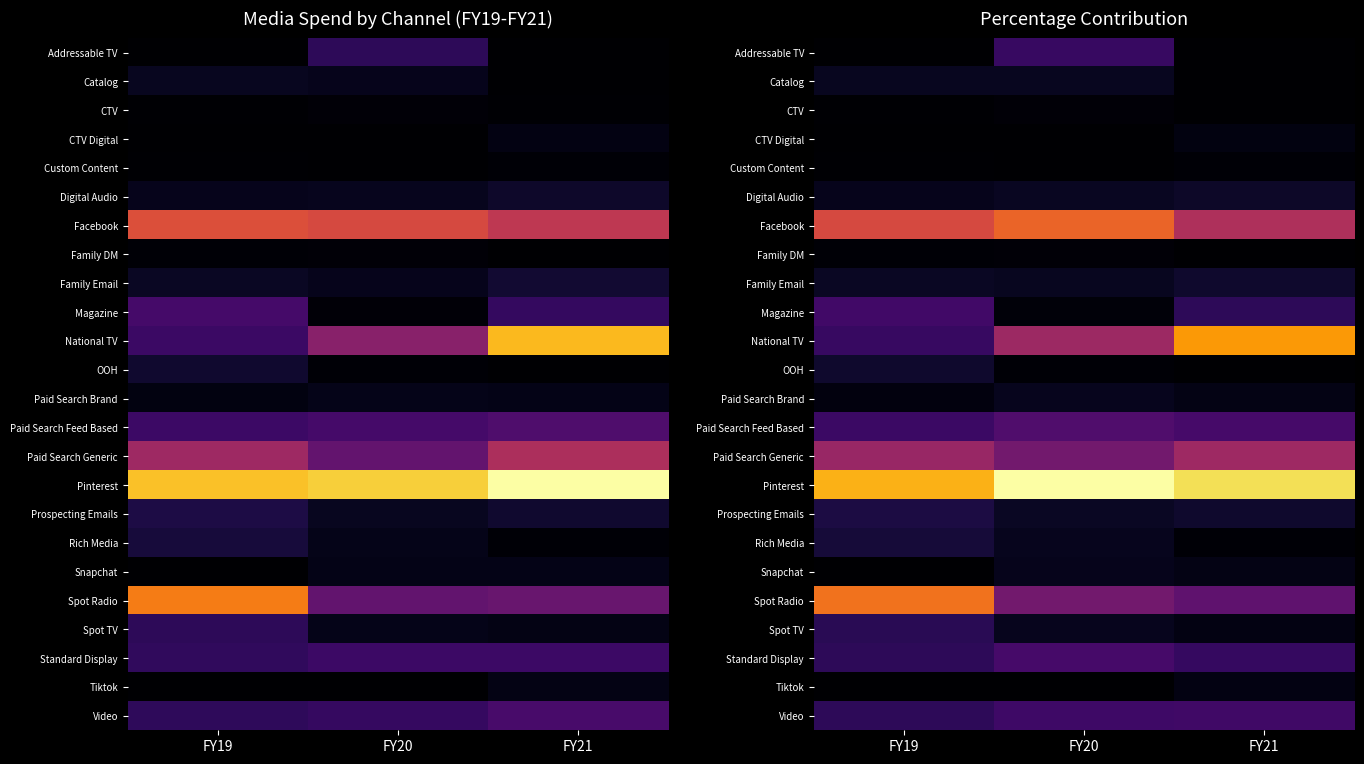

Which has a higher value, FY19 or FY21?

FY21